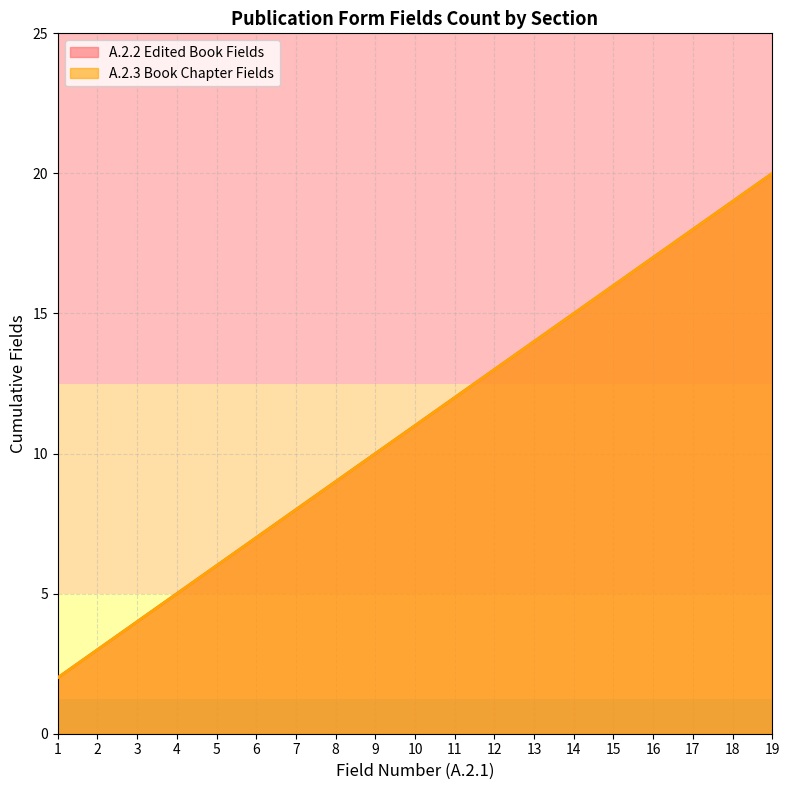

What is the value of the A.2.2 Edited Book Fields point at the 13th from the left?

14